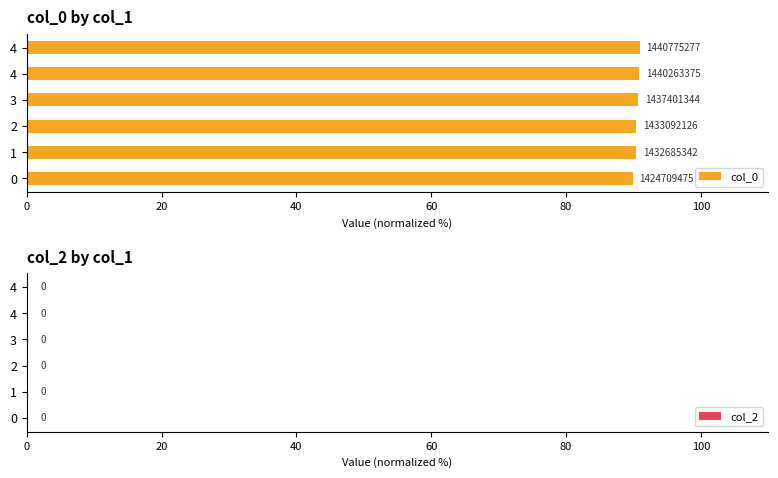

Are the bars horizontal?

Yes